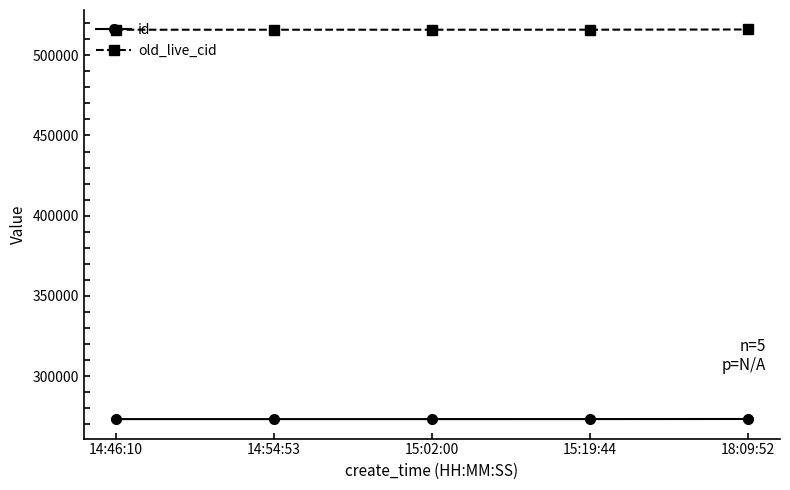

What is the difference between the highest and lowest values at 14:54:53?

242556